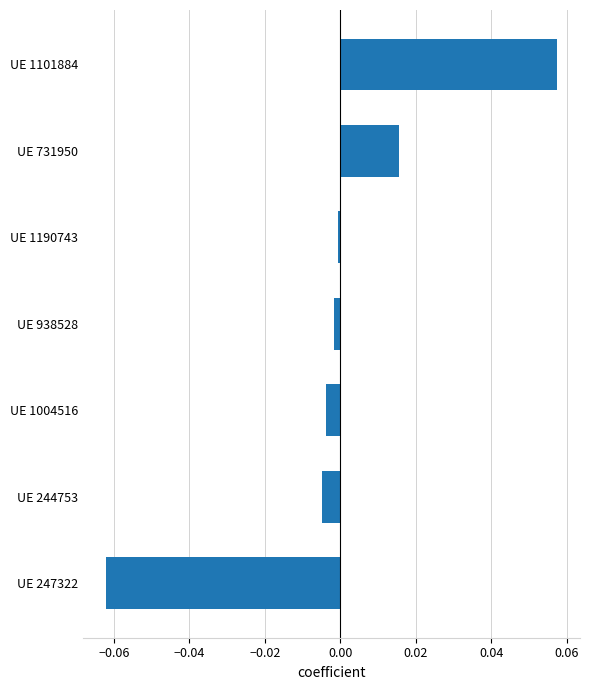

Does the chart contain any negative values?

Yes